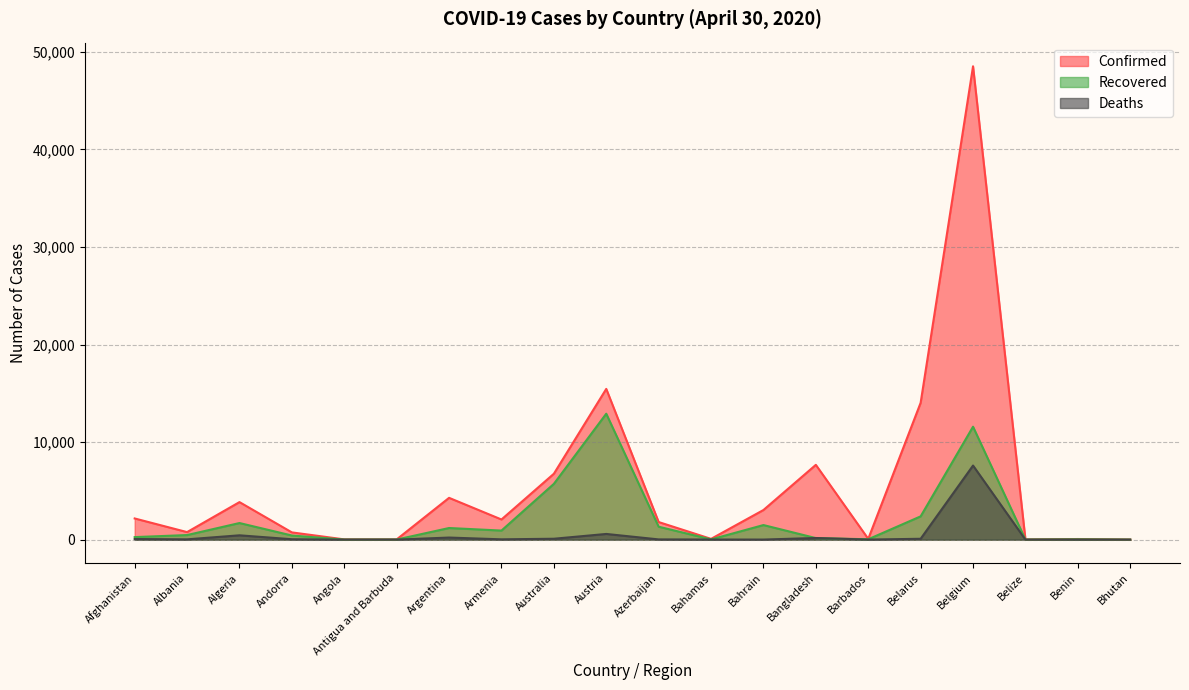

How many lines are shown in the chart?

3